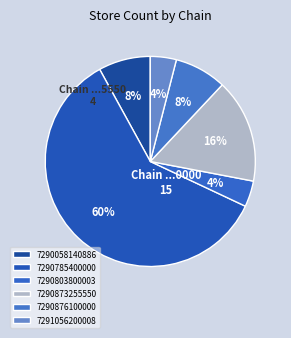

The 7290803800003 slice represents 4% of the pie. True or false?

True